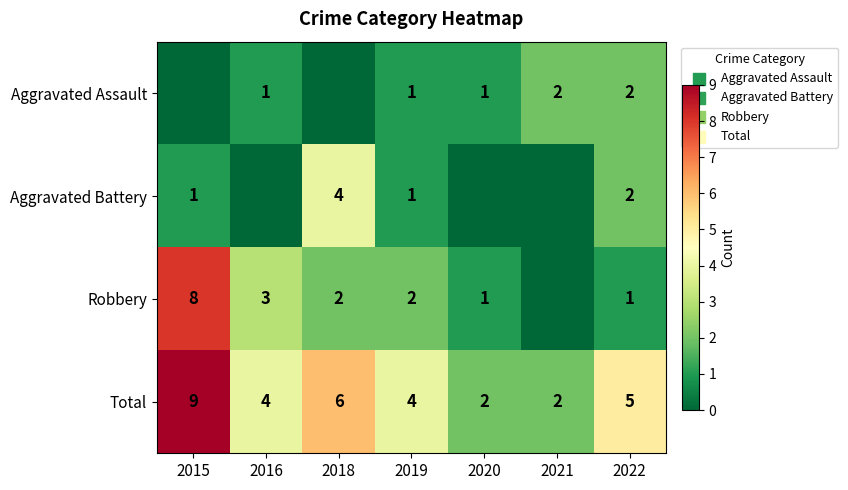

What is the spread (max minus min) of values at 2019?

3